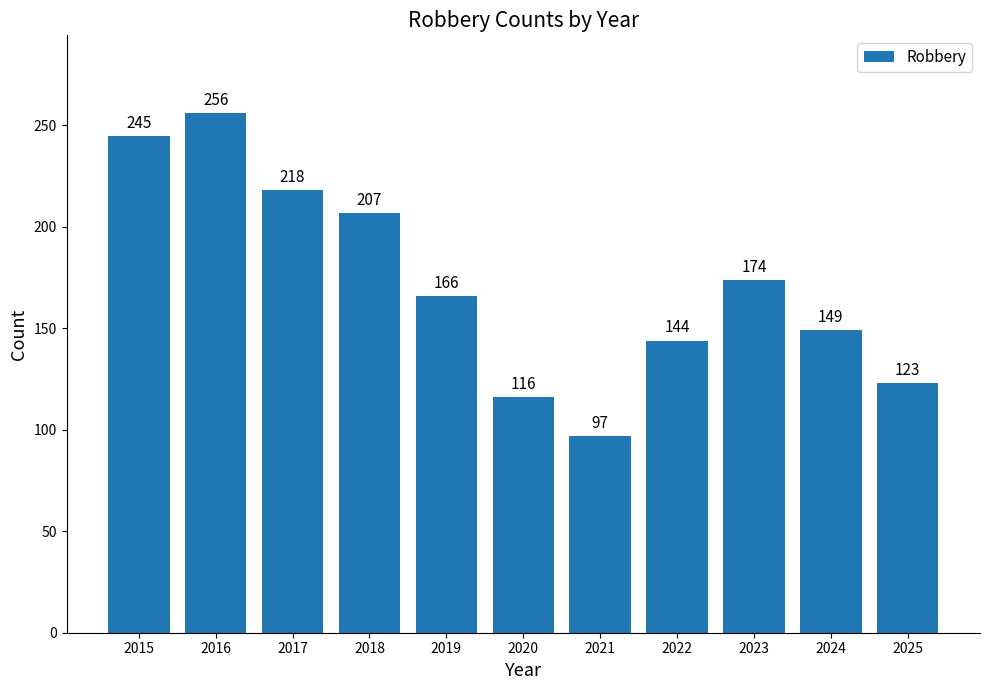

List the labels in order of value, largest first.

2016, 2015, 2017, 2018, 2023, 2019, 2024, 2022, 2025, 2020, 2021